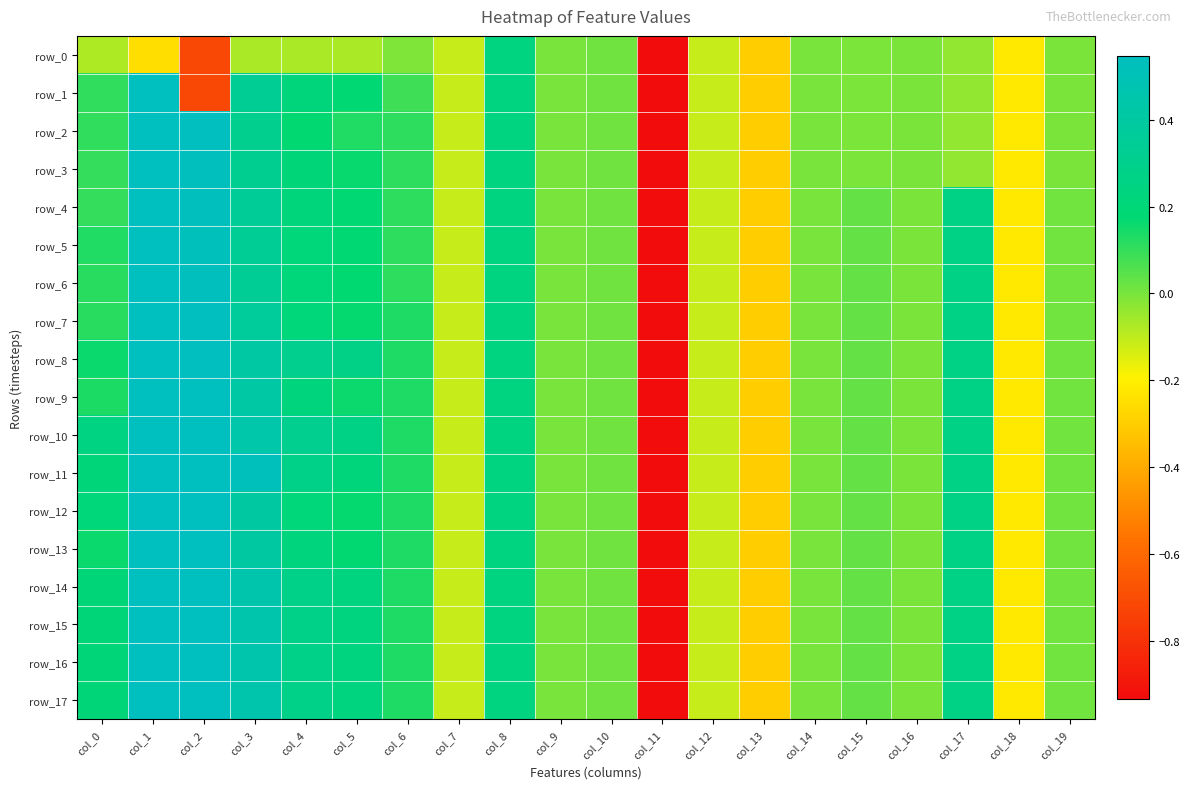

Which category has the highest value in the row_13 series?

col_1